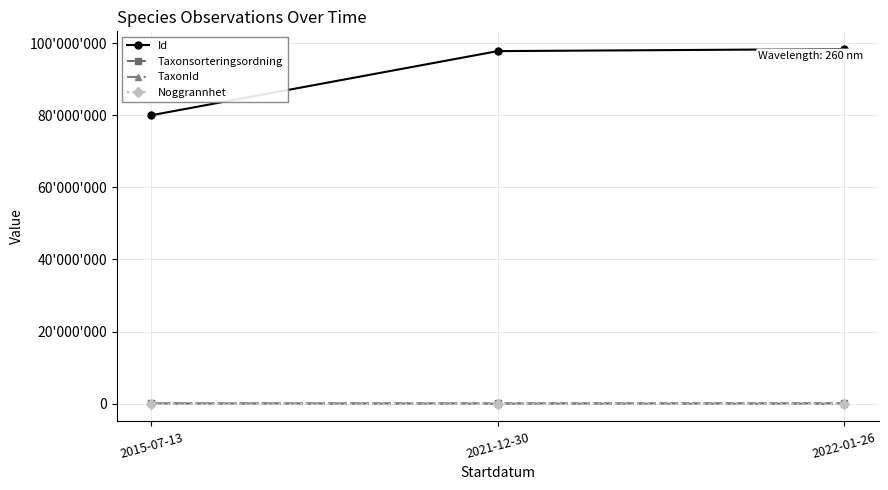

What is the label of the 3rd point from the left?

2022-01-26